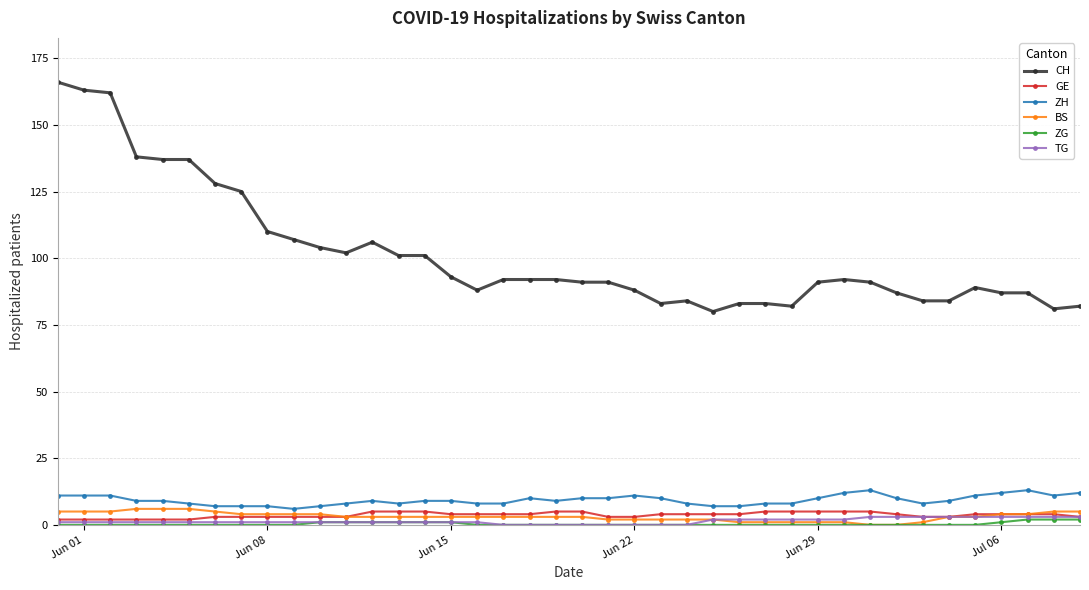

Which series has the largest range (max minus min)?

CH